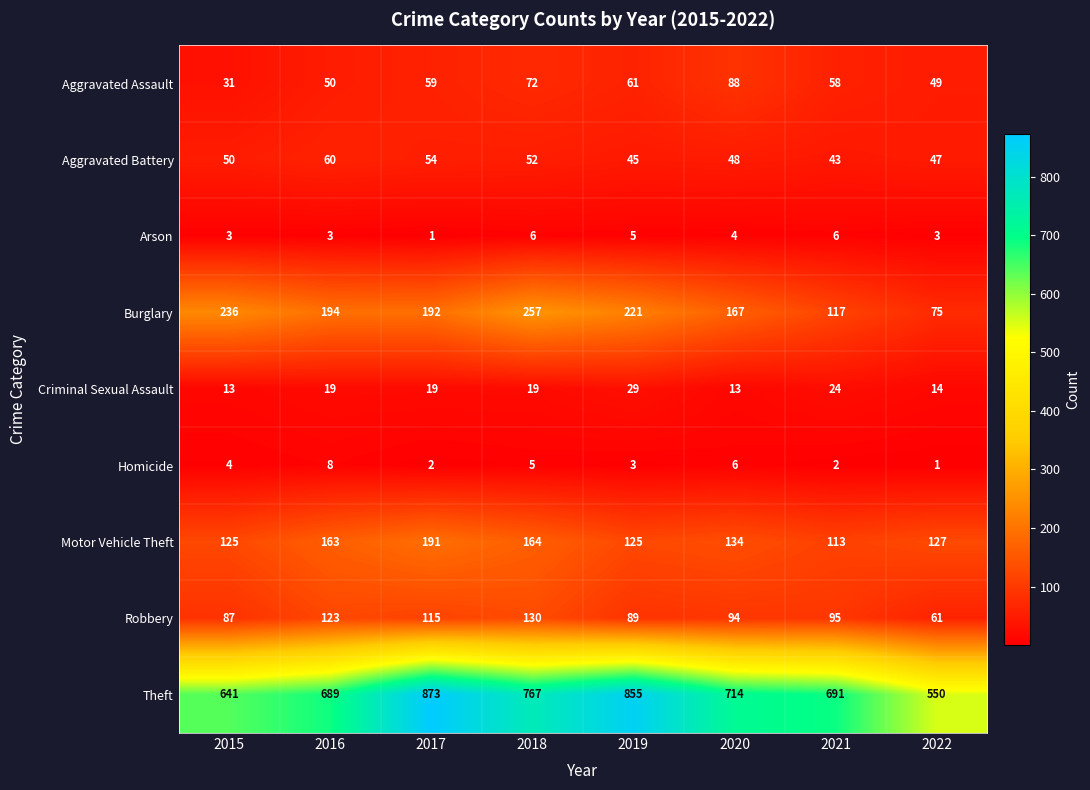

What is the difference between the highest and lowest values at 2016?

686